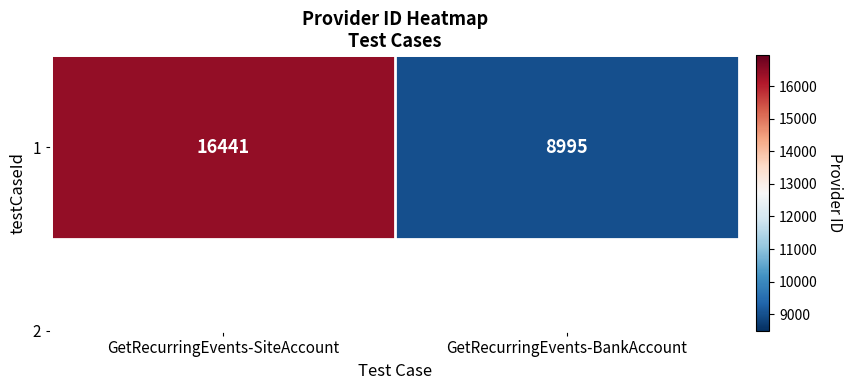

What is the difference between the values at GetRecurringEvents-SiteAccount and GetRecurringEvents-BankAccount?

7446